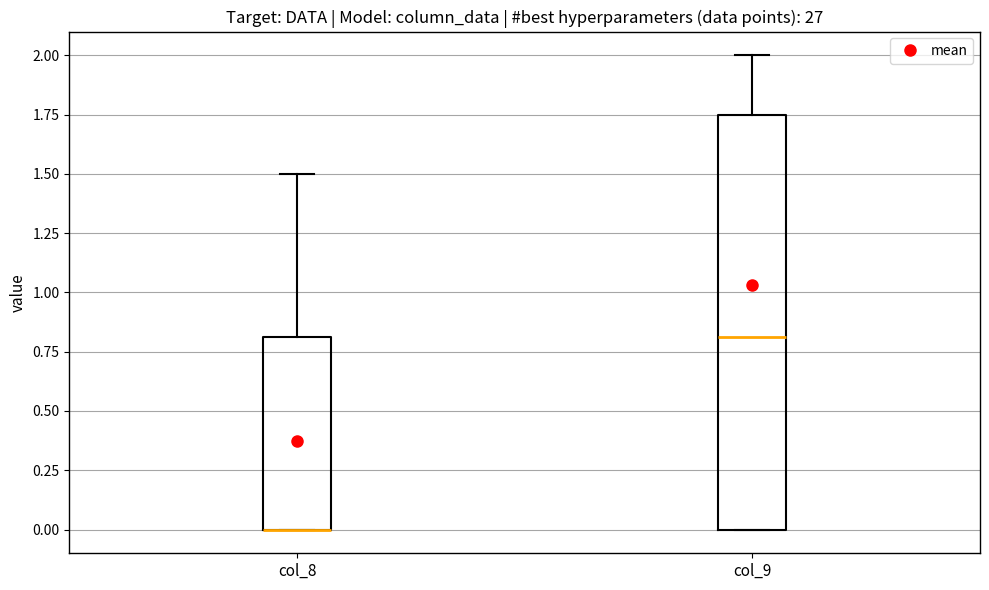

Reading left to right, transcribe this box plot: for each box, give where its median line is, the range the box spans, and where its two whiskers end, as read against the y-axis. The values are not printed on the chart, so give them approximately, as read against the axis.

col_8: median 0.00 (drawn on the box's lower edge), box 0.00 to 0.80, whiskers 0.00 to 1.50
col_9: median 0.80, box 0.00 to 1.75, whiskers 0.00 to 2.00